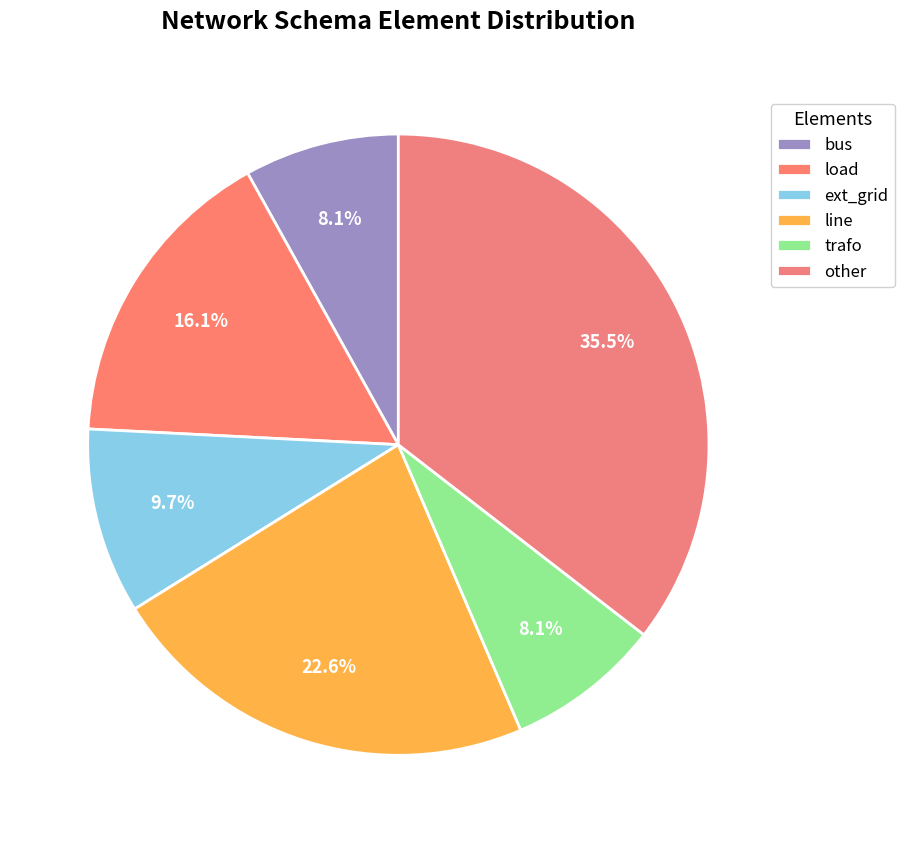

How many segments does this pie chart have?

6